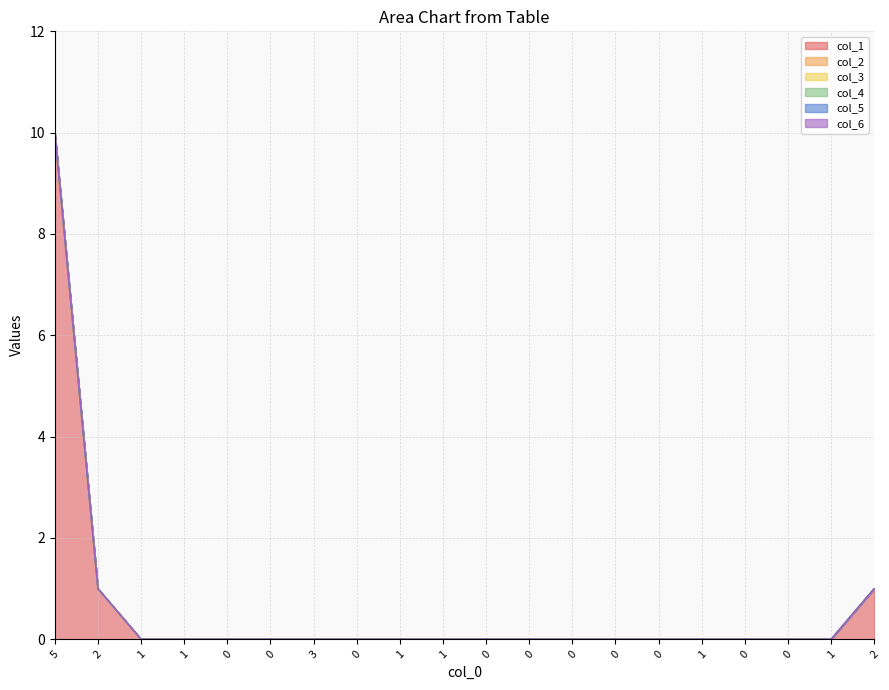

List the labels in order of col_6 value, largest first.

0, 1, 2, 3, 4, 5, 6, 7, 8, 9, 10, 11, 12, 13, 14, 15, 16, 17, 18, 19